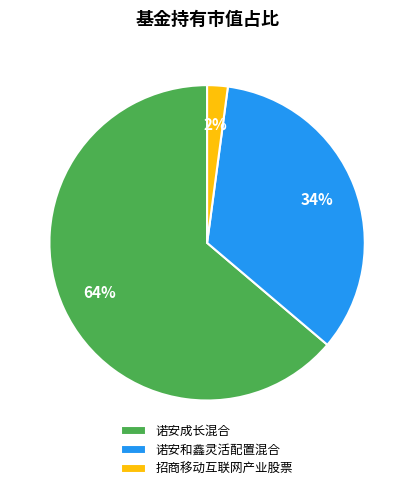

To the nearest percent, what portion does 诺安成长混合 represent?

64%